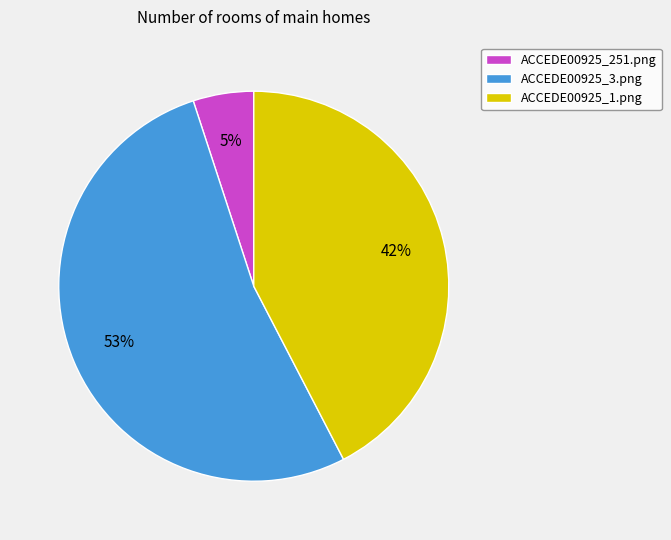

Is the sum of ACCEDE00925_251.png and ACCEDE00925_3.png greater than half?

Yes